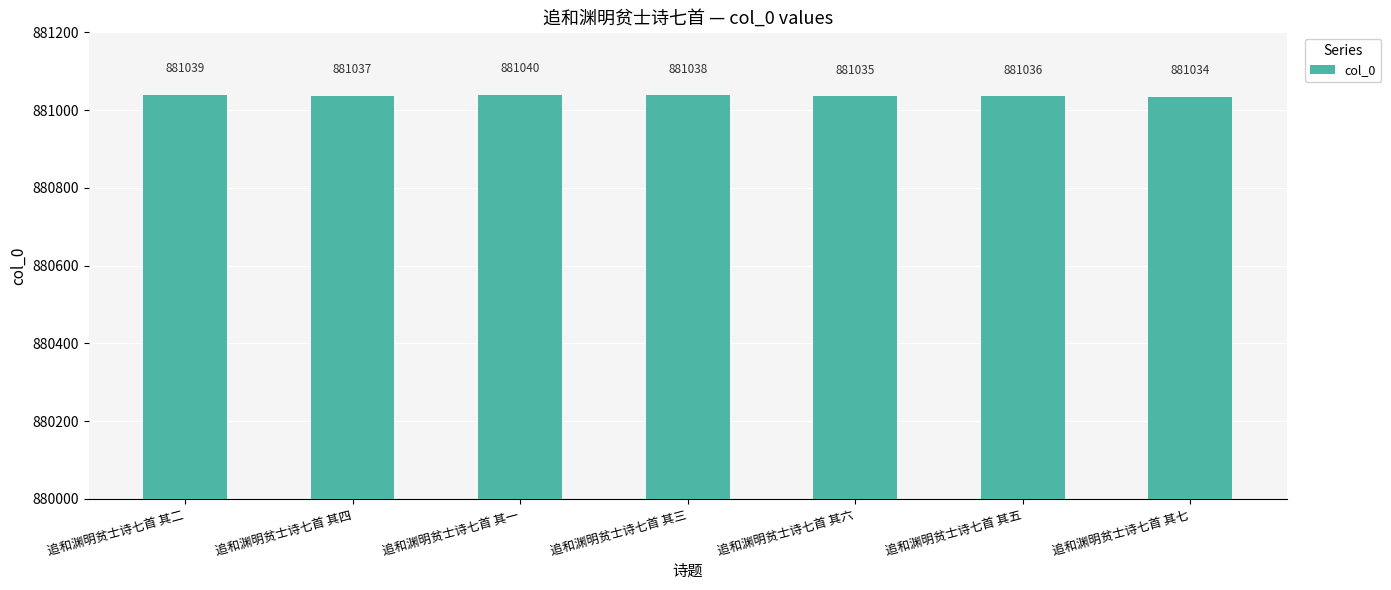

Reading left to right, transcribe all the data shown in this chart.

881039	881037	881040	881038	881035	881036	881034